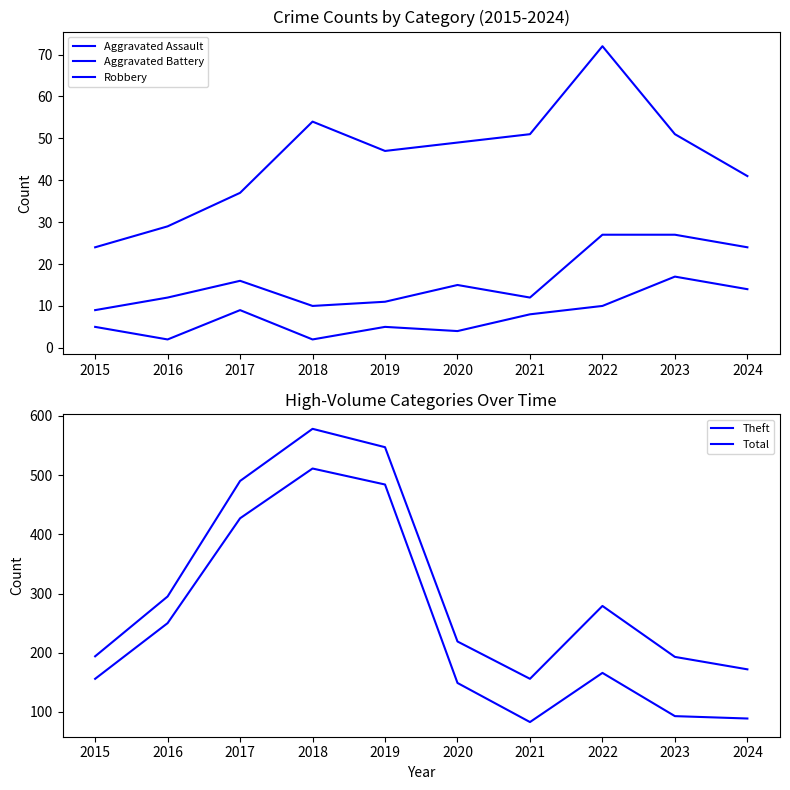

At which category is the sum across all series the highest?

2018